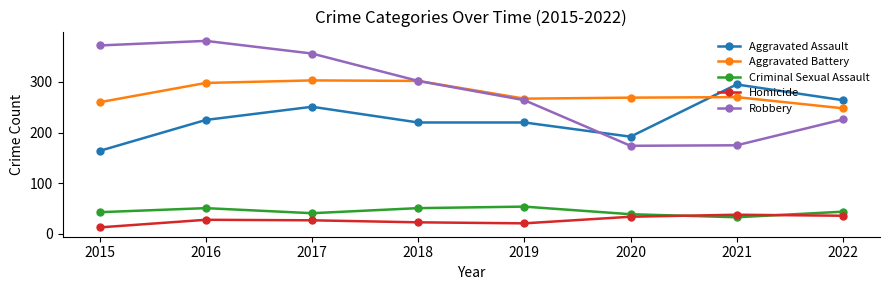

True or false: Aggravated Assault and Homicide intersect in this chart.

False